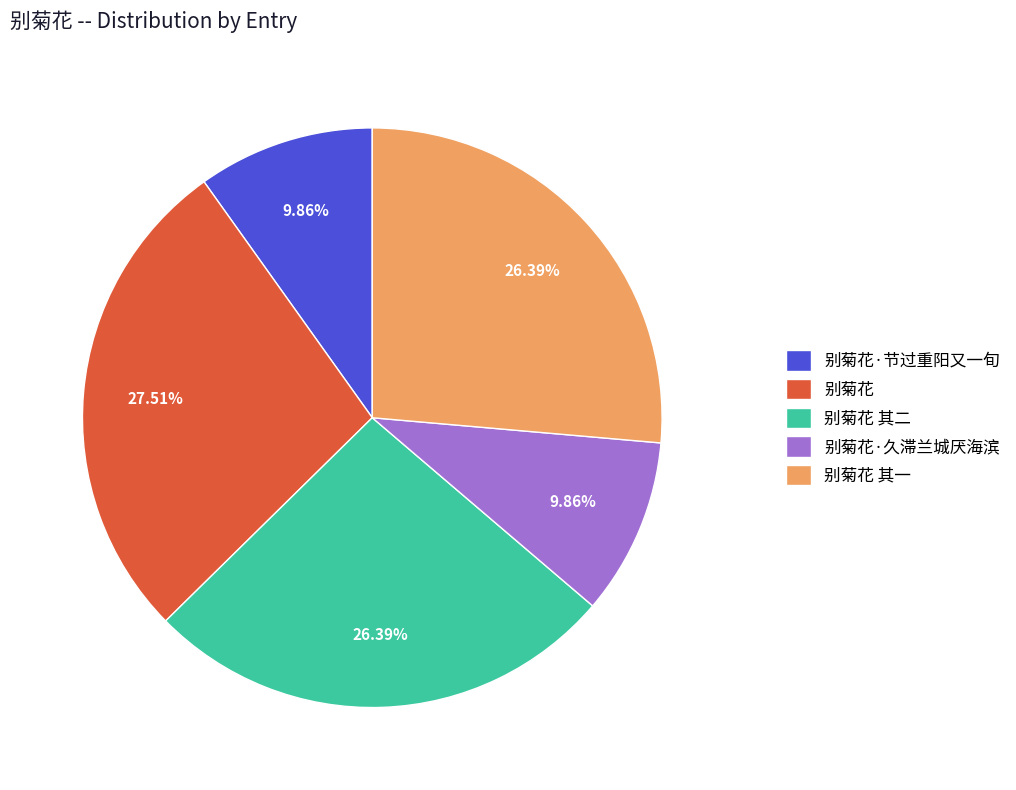

Is there a majority slice in this chart?

No